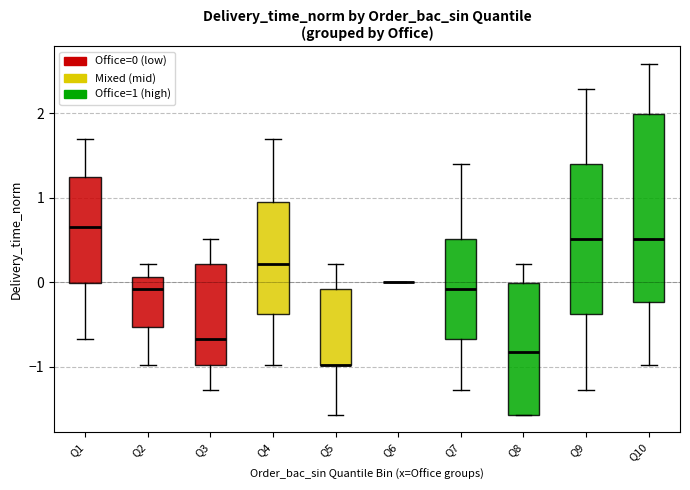

Comparing the boxes themselves (not the whiskers), which one is the tallest?

Q10